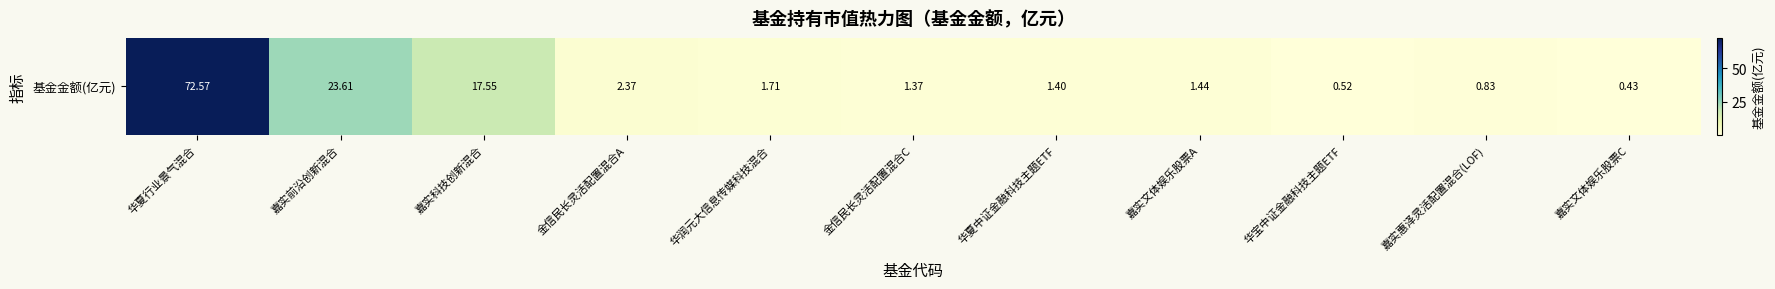

At which label does the data first exceed 1?

华夏行业景气混合